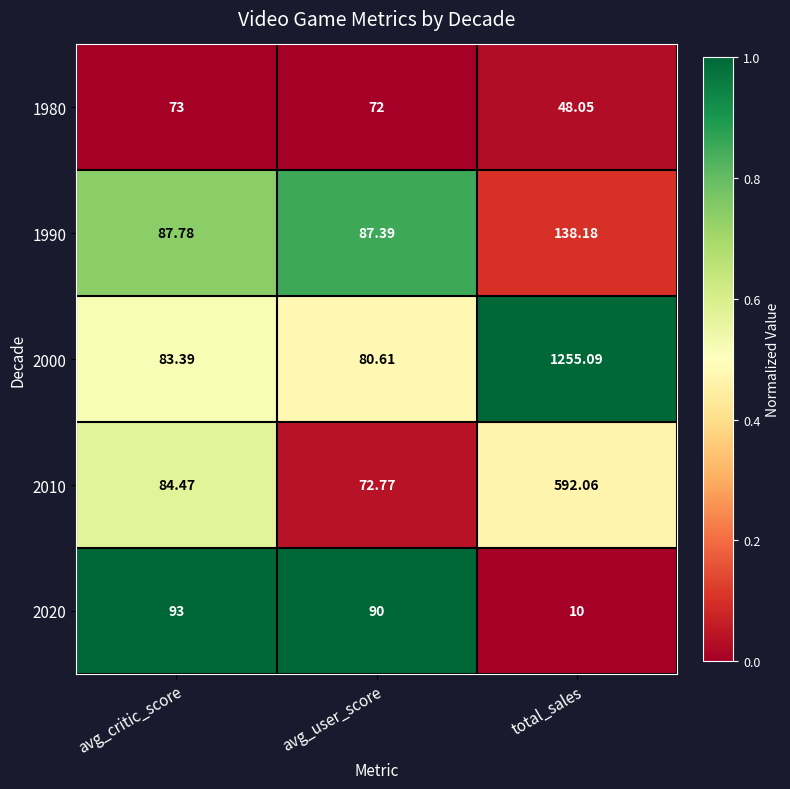

At avg_user_score, list the series in order from largest to smallest.

2020, 1990, 2000, 2010, 1980